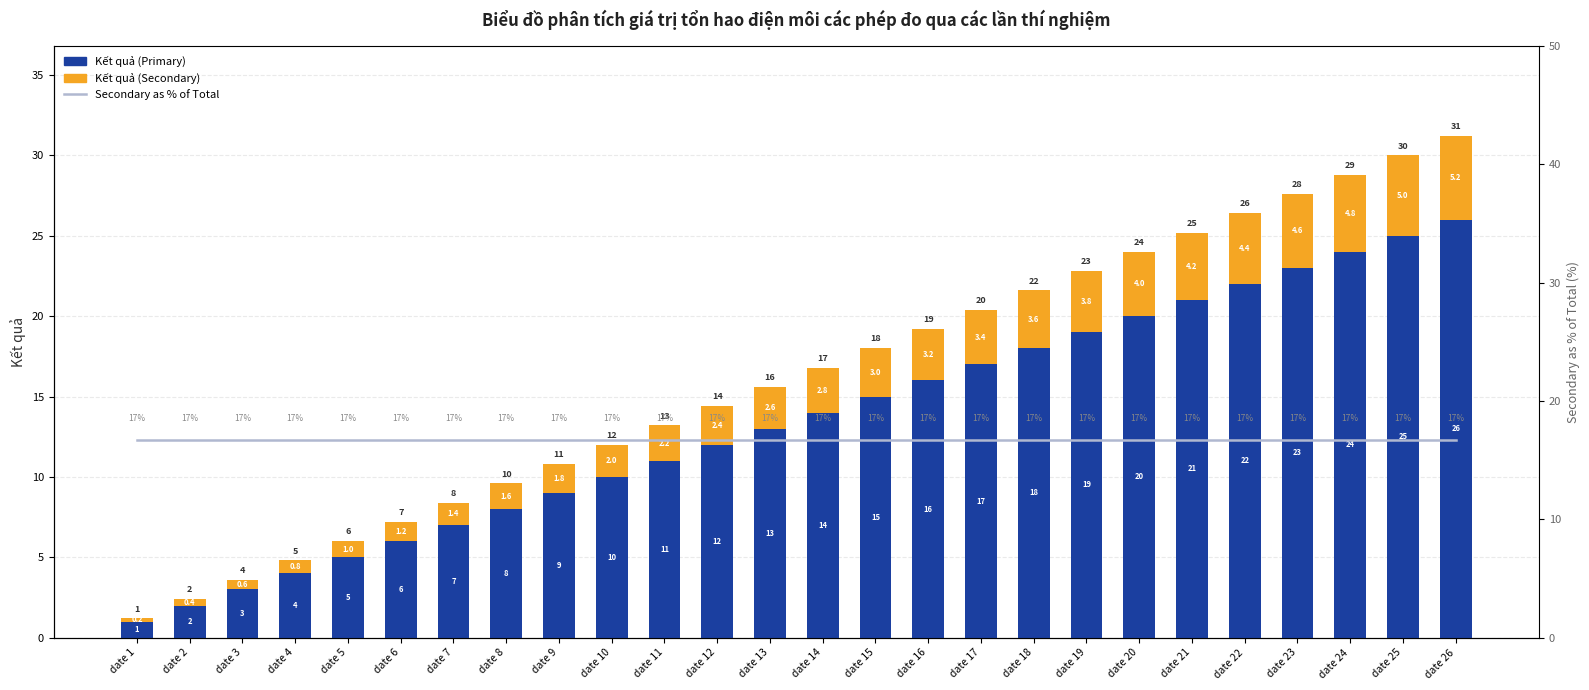

Reading left to right, list all the values displayed in this chart.

Kết quả (Primary): 1.0	2.0	3.0	4.0	5.0	6.0	7.0	8.0	9.0	10.0	11.0	12.0	13.0	14.0	15.0	16.0	17.0	18.0	19.0	20.0	21.0	22.0	23.0	24.0	25.0	26.0
Kết quả (Secondary): 0.2	0.4	0.6	0.8	1.0	1.2	1.4	1.6	1.8	2.0	2.2	2.4	2.6	2.8	3.0	3.2	3.4	3.6	3.8	4.0	4.2	4.4	4.6	4.8	5.0	5.2
Secondary as % of Total: 16.7	16.7	16.7	16.7	16.7	16.7	16.7	16.7	16.7	16.7	16.7	16.7	16.7	16.7	16.7	16.7	16.7	16.7	16.7	16.7	16.7	16.7	16.7	16.7	16.7	16.7